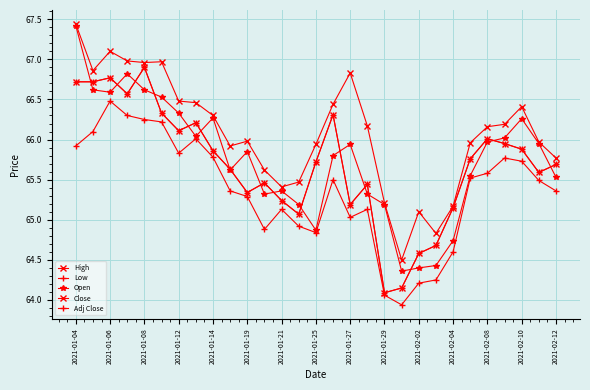

Does the chart display data point markers on the line(s)?

Yes